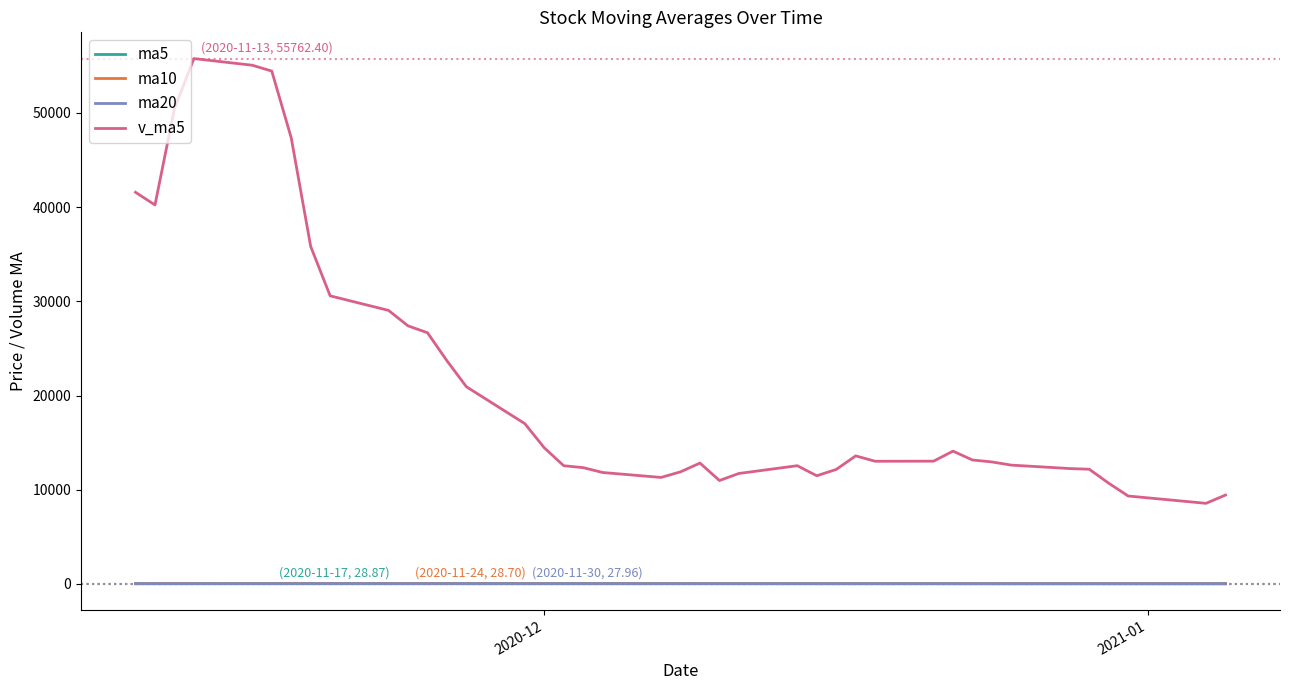

How many values in the ma10 series are below 27?

20